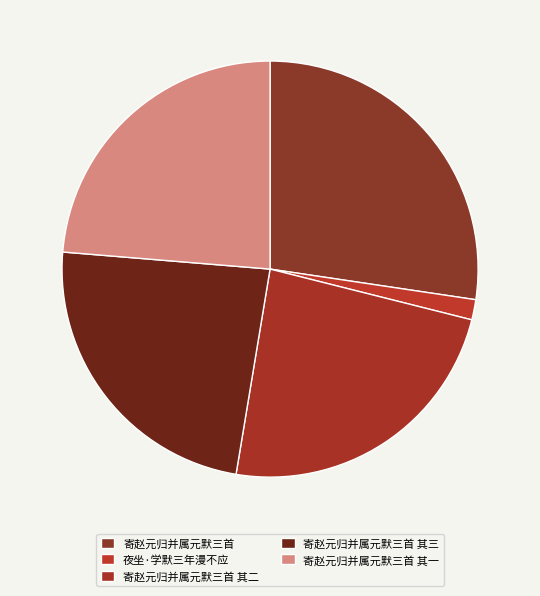

To the nearest percent, what percentage of the pie is 夜坐·学默三年漫不应?

2%